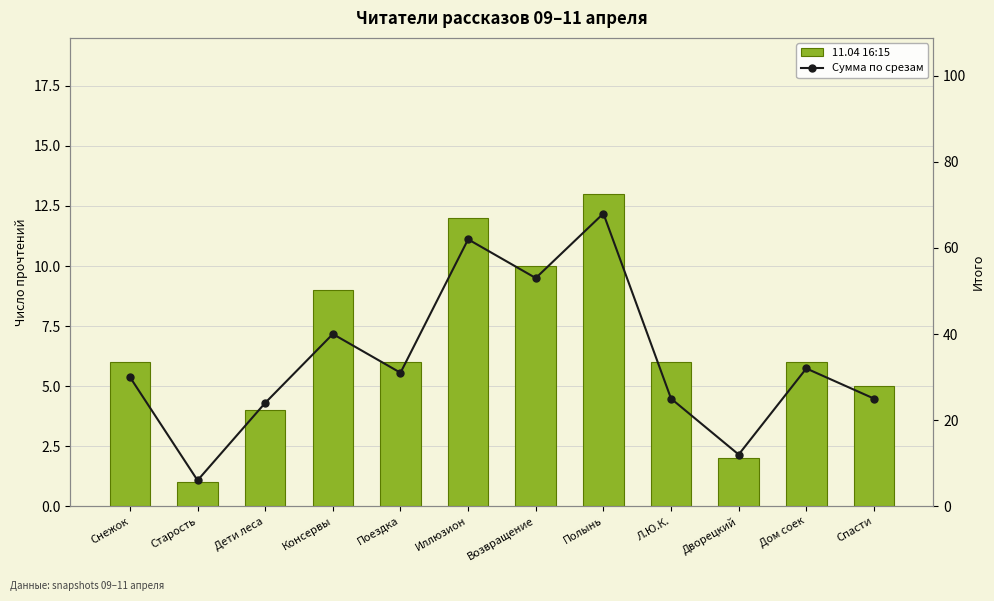

List the labels in order of Сумма по срезам value, largest first.

Полынь, Иллюзион, Возвращение, Консервы, Дом соек, Поездка, Снежок, Л.Ю.К., Спасти, Дети леса, Дворецкий, Старость